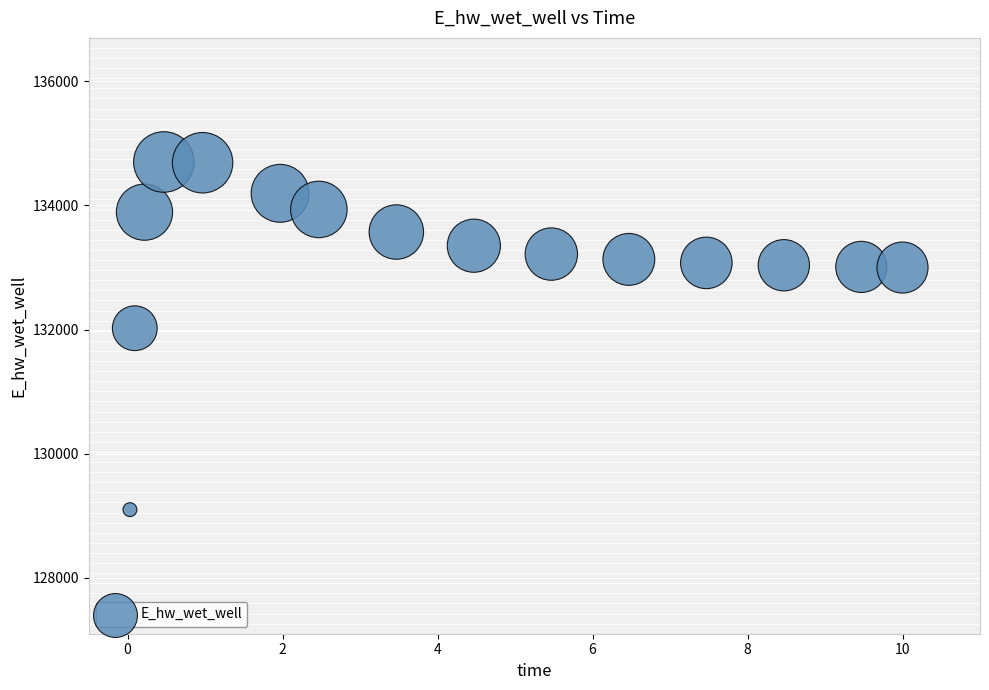

What is the range of X values (max minus min)?

10.0